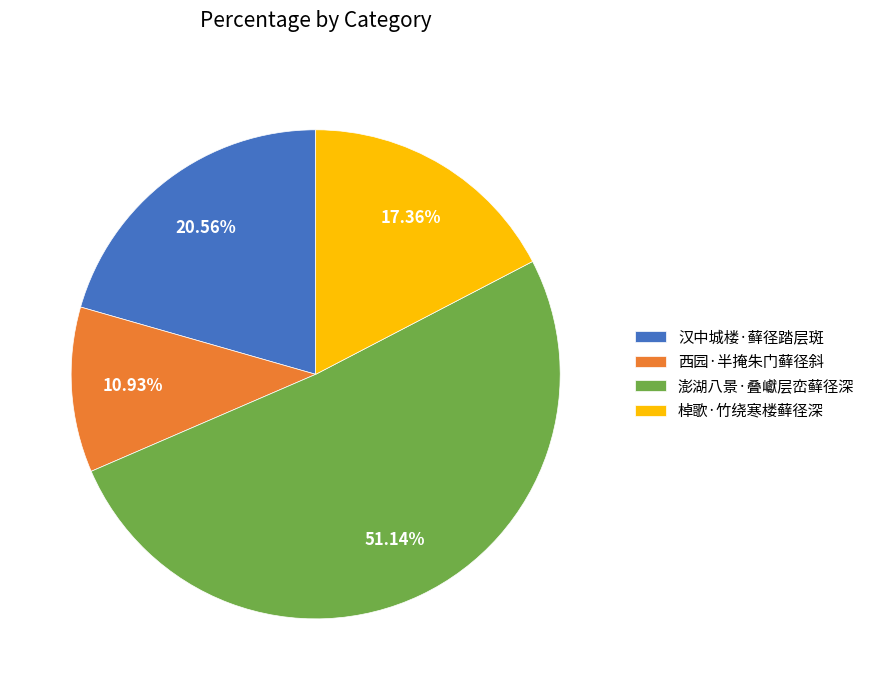

To the nearest percent, what percentage of the pie is 西园·半掩朱门藓径斜?

11%